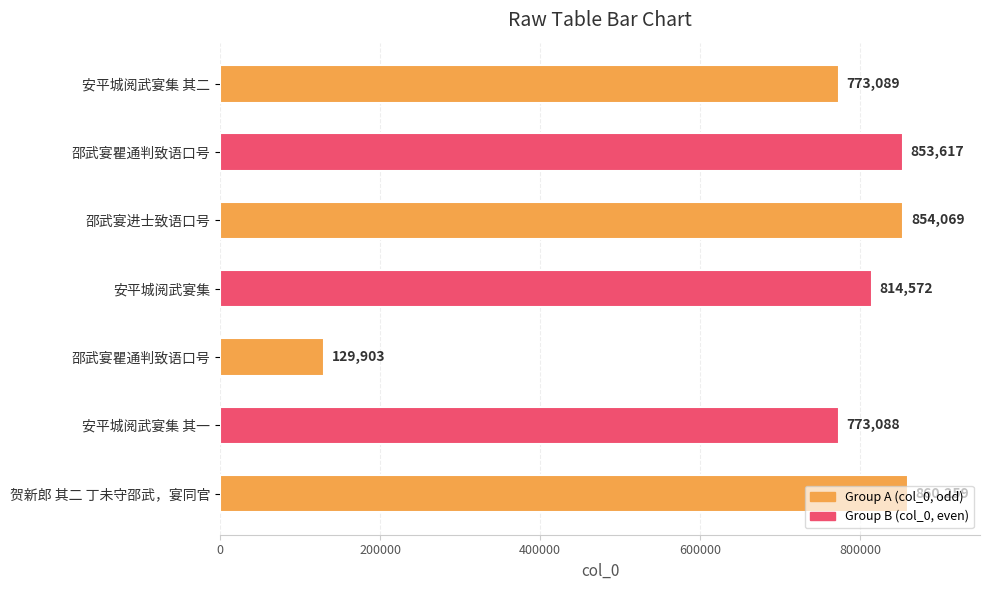

At which label is the value closest to 495081?

安平城阅武宴集 其一